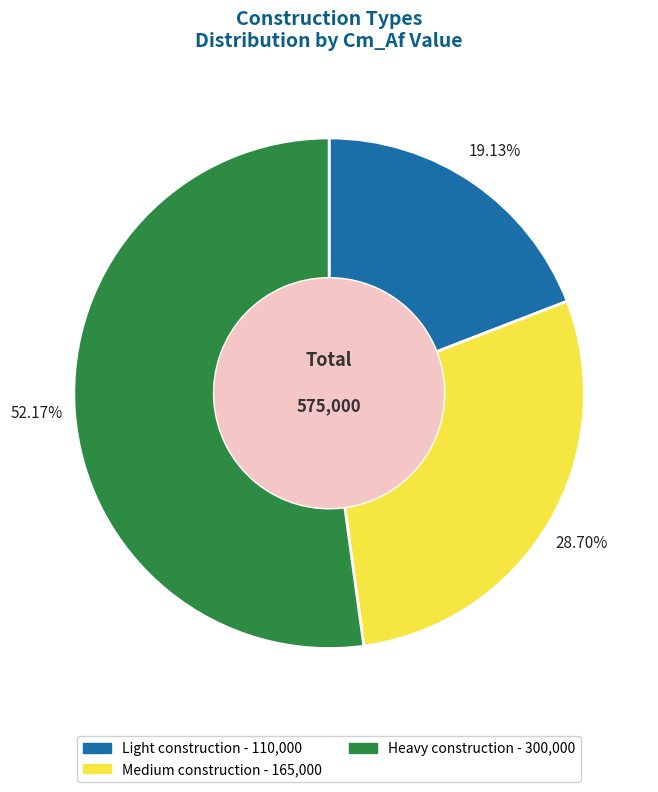

Does Medium construction account for over 50% of the chart?

No